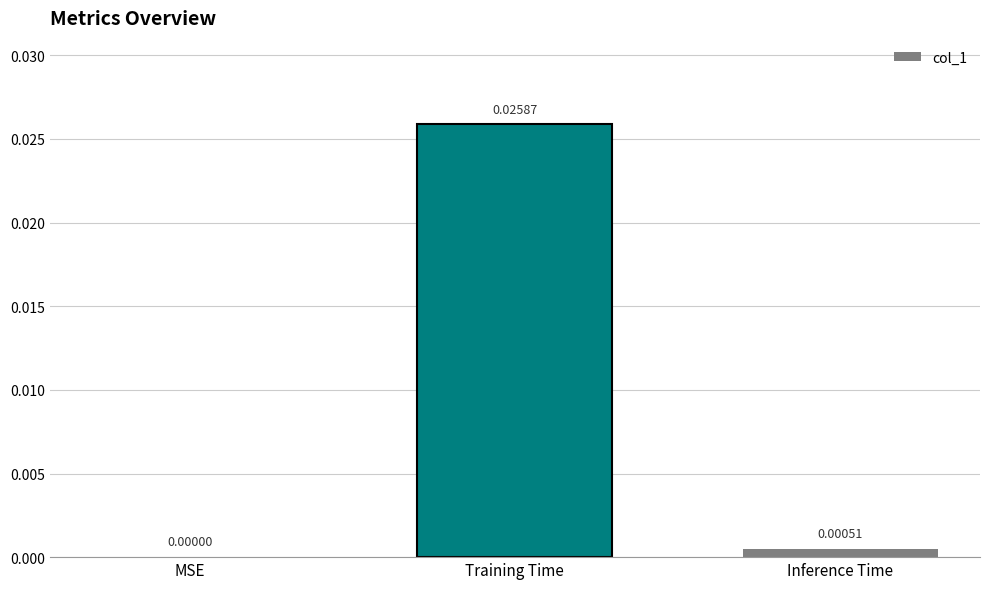

Where is the data nearest to the value 0?

MSE